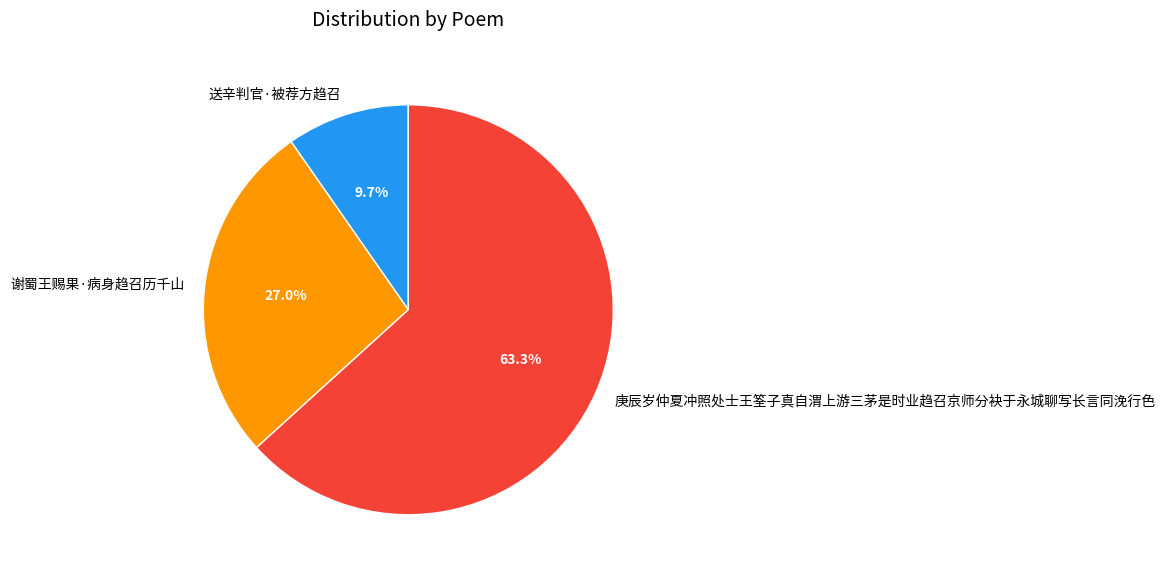

To the nearest percent, what percentage of the pie is 送辛判官·被荐方趋召?

10%